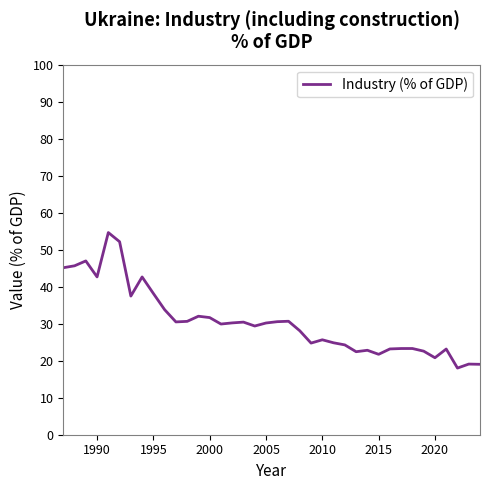

What is the minimum value shown in the chart?

18.0